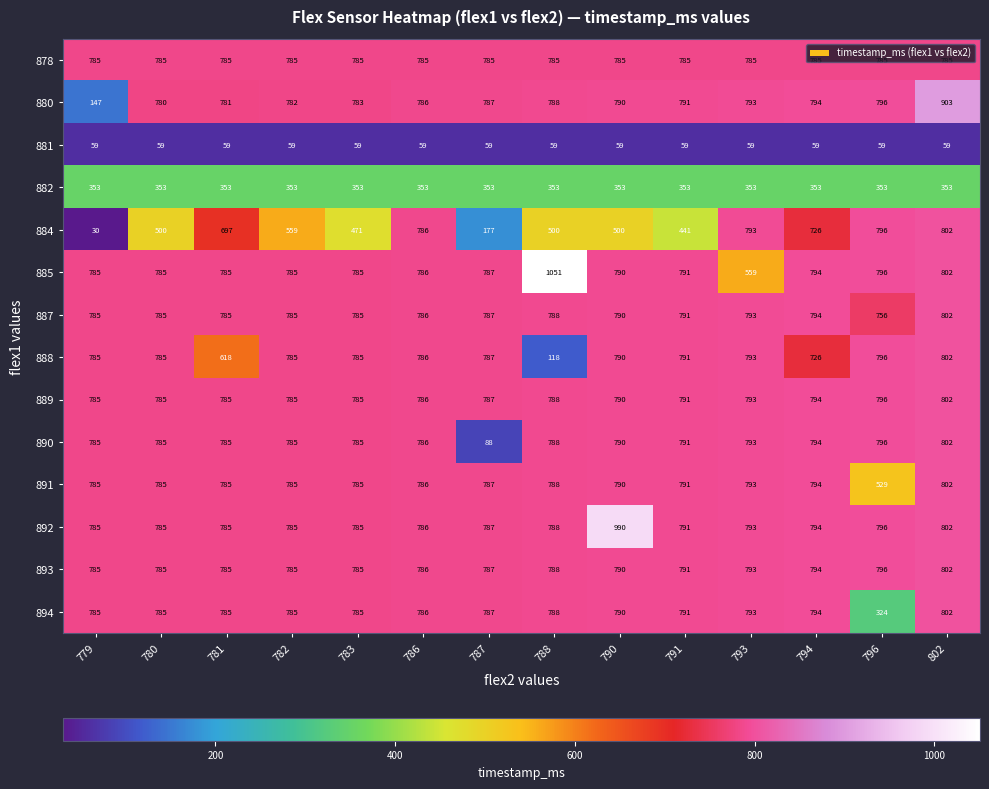

What is the difference between the maximum and second lowest values in the 891 series?

17